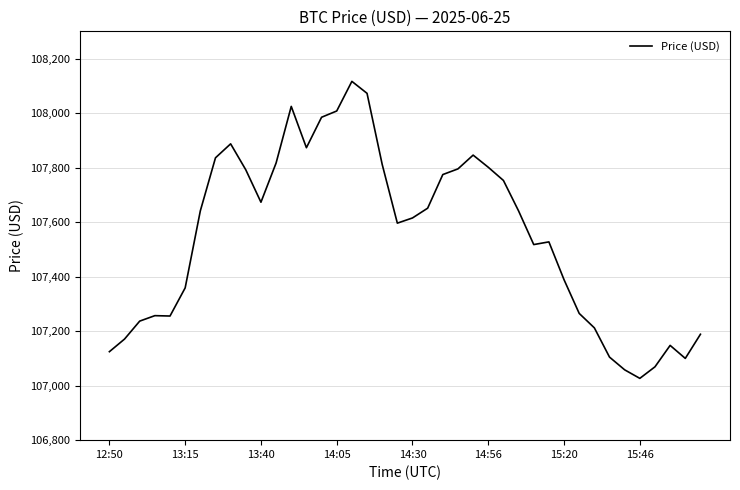

True or false: there are more than 2 points higher than both neighbors.

True